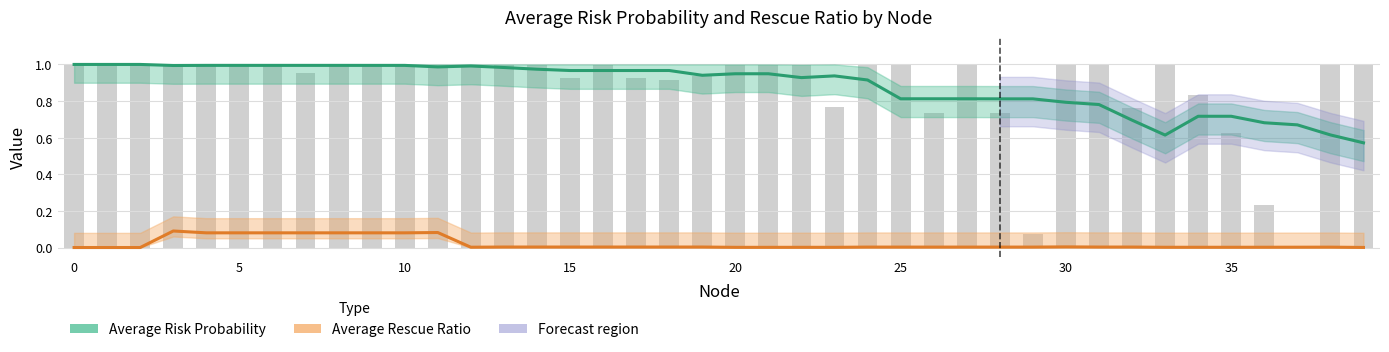

At which category is the sum across all series the highest?

10